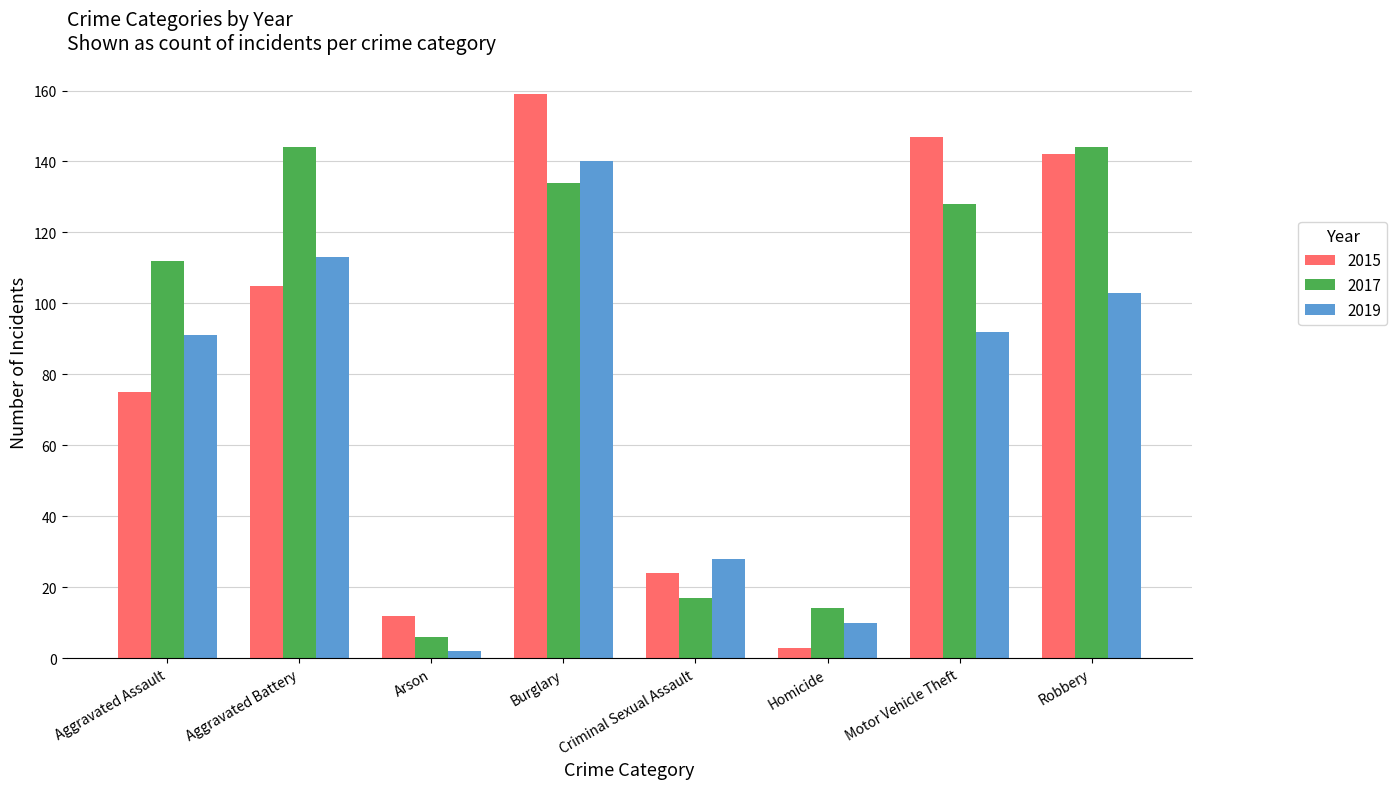

Which category has the highest value across all series?

Burglary